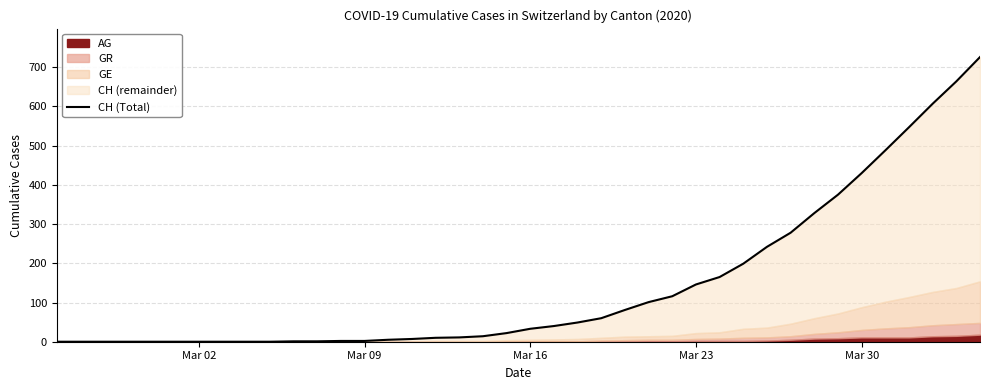

What is the average value?

144